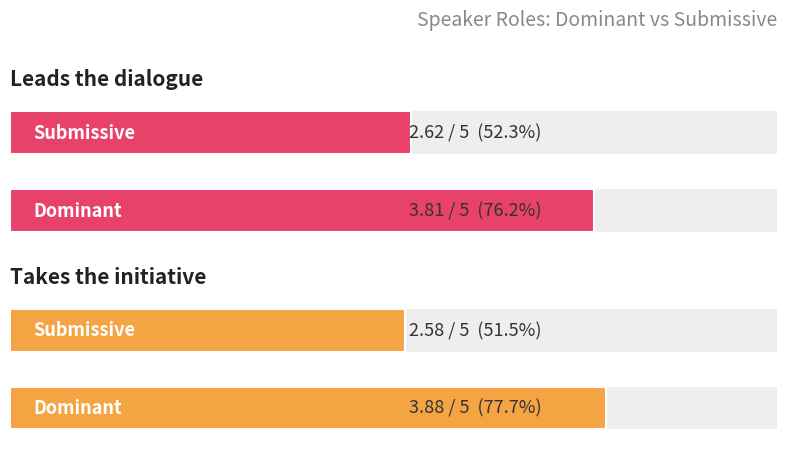

What is the maximum value shown in the chart?

3.9